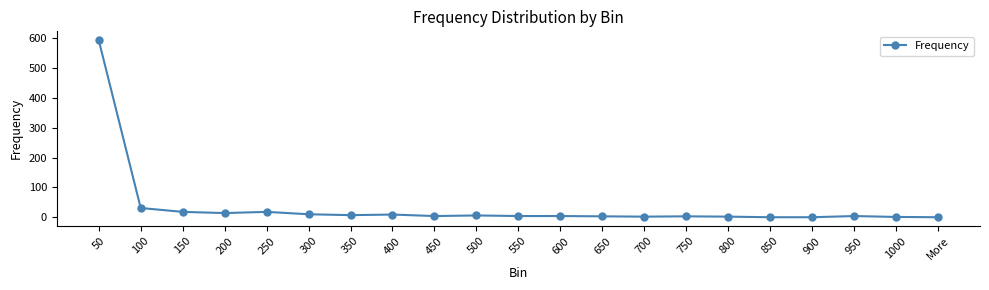

What is the difference between the second highest and minimum values?

31